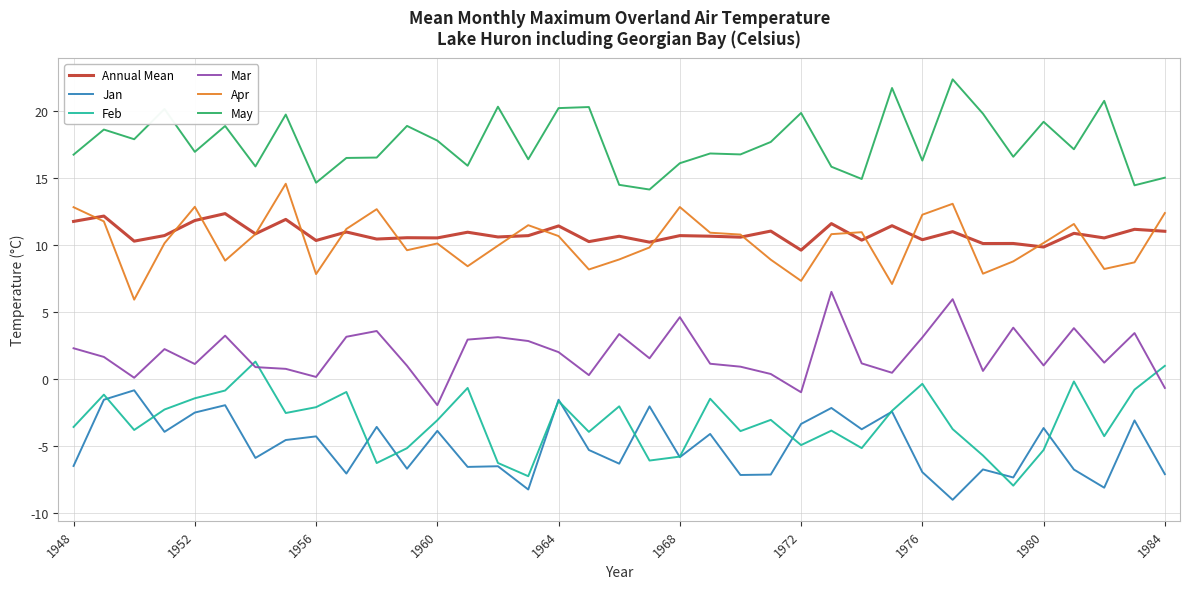

Which series has the largest total across all categories?

May